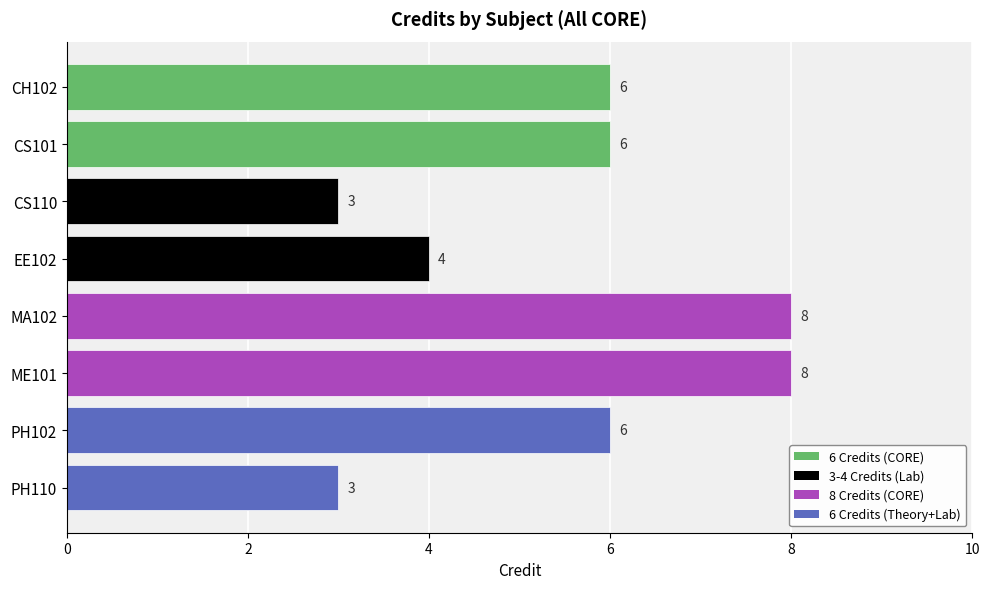

What is the greatest value displayed?

8